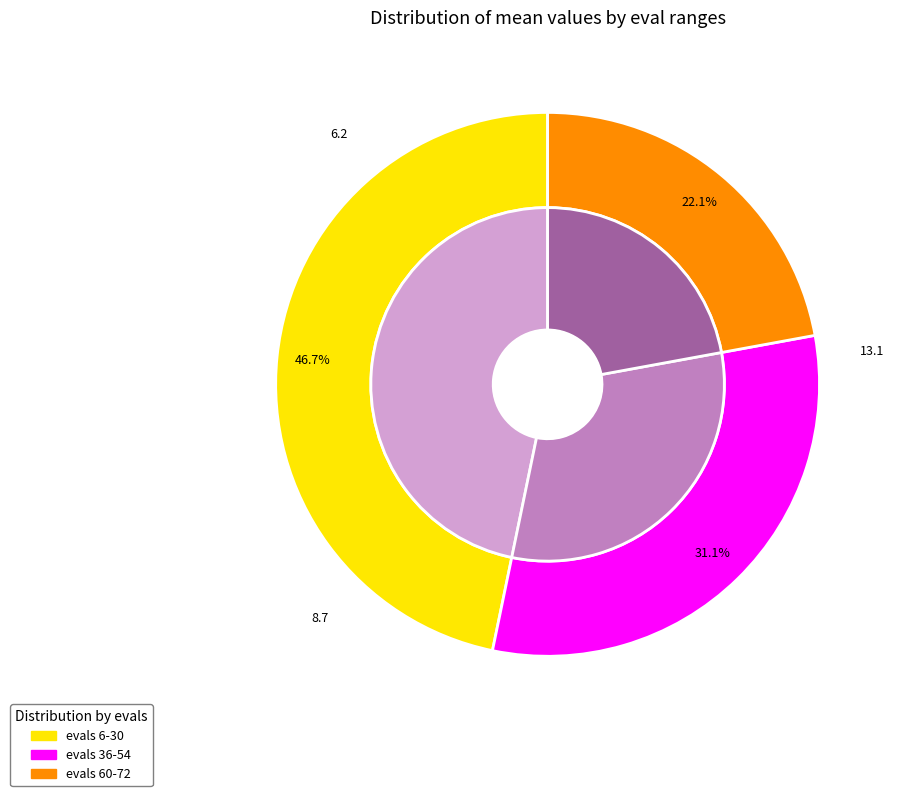

True or false: 24 accounts for 18% of the total.

False